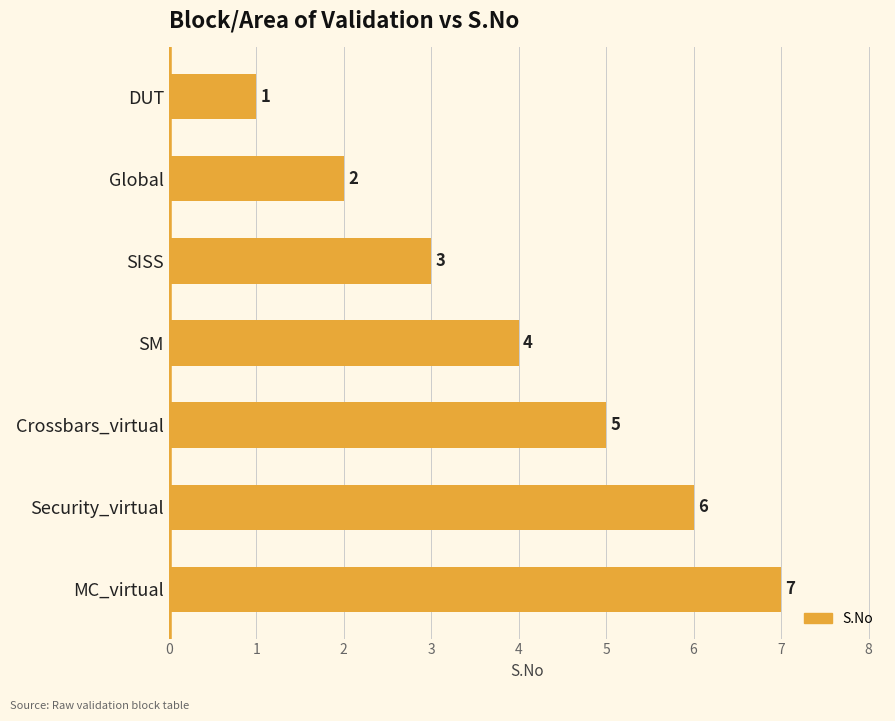

List the labels in order of value, smallest first.

DUT, Global, SISS, SM, Crossbars_virtual, Security_virtual, MC_virtual